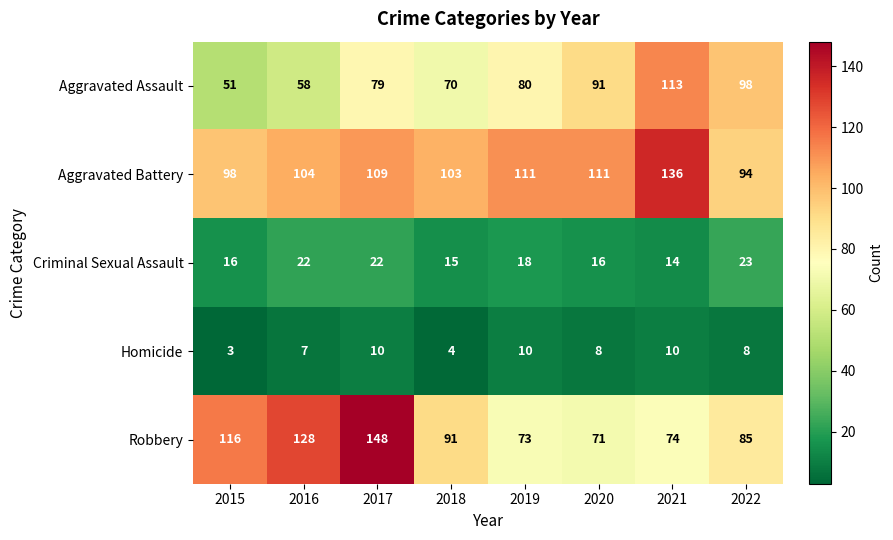

Is it true that Criminal Sexual Assault equals 18 at 2019?

True